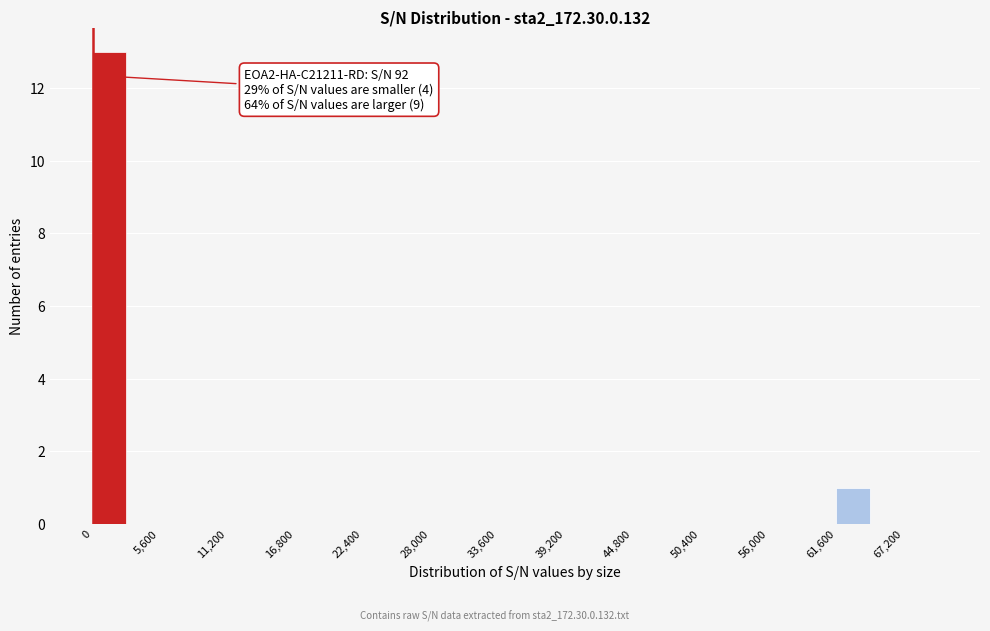

Read against the x-axis, roughly where is the centre of the tallest bar?

1000